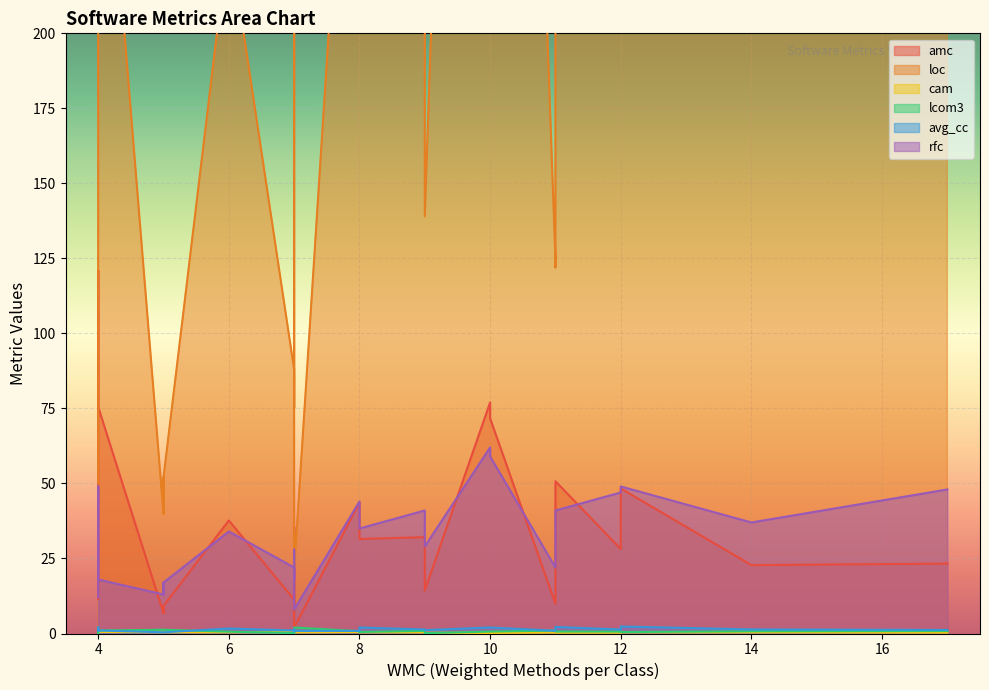

How many series are shown in this chart?

6